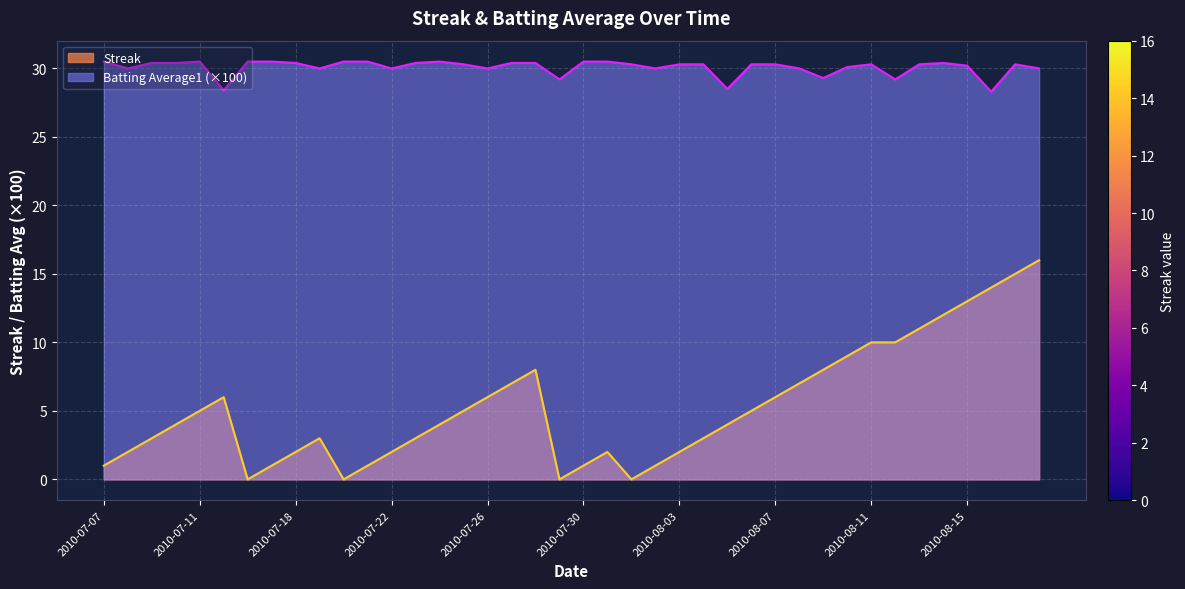

How many values in the Batting Average1 series exceed 30?

27